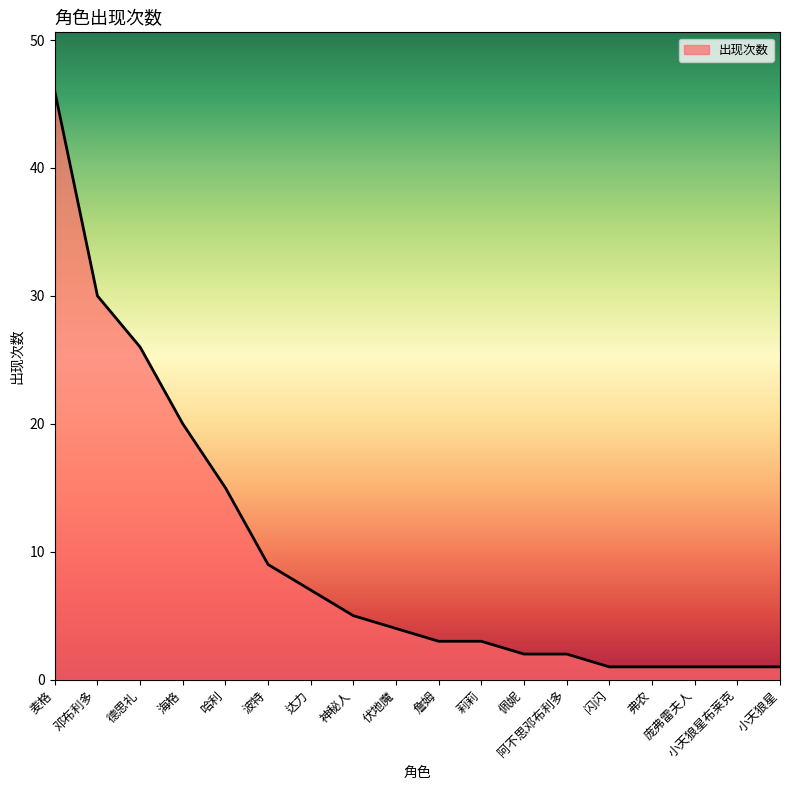

Which category has the highest value across all series?

麦格